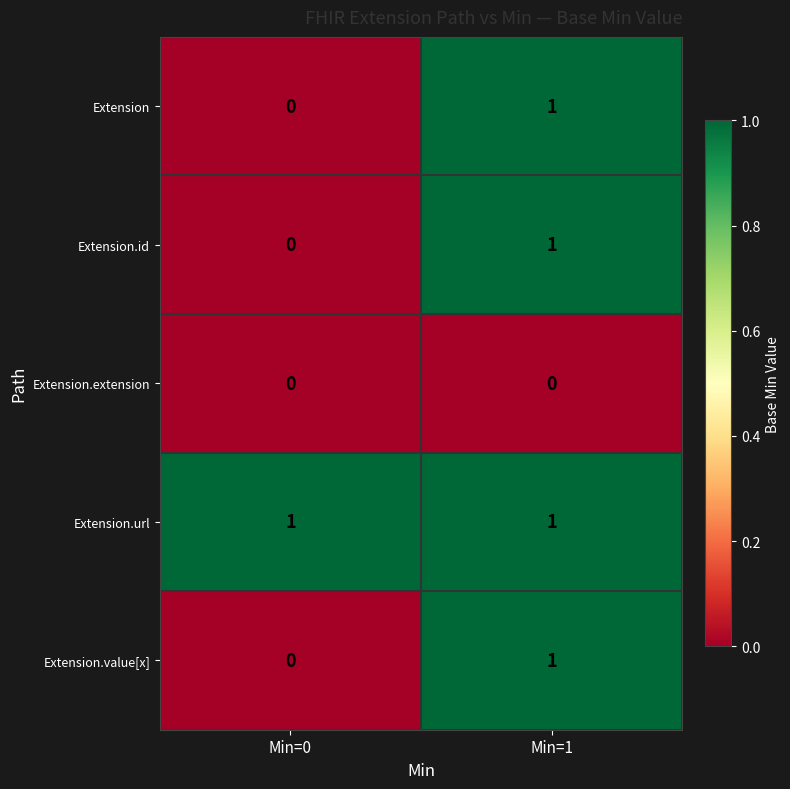

Rank the categories by Extension.value[x] value from lowest to highest.

Min=0, Min=1